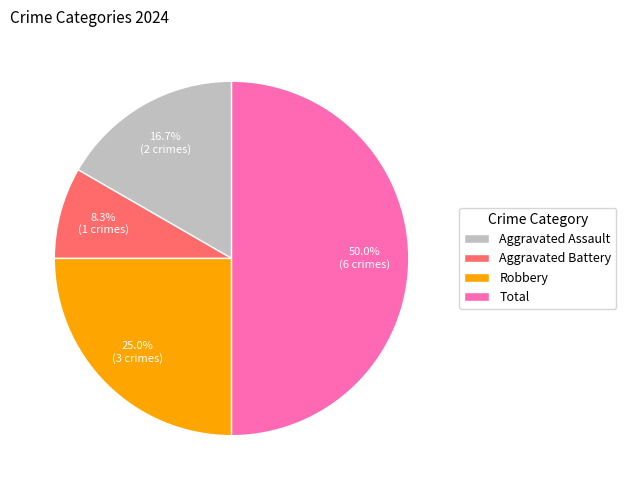

Which has a higher value, Total or Aggravated Battery?

Total